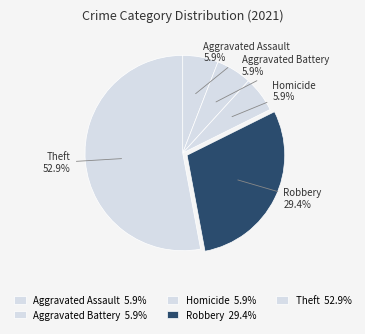

Is there a majority slice in this chart?

Yes